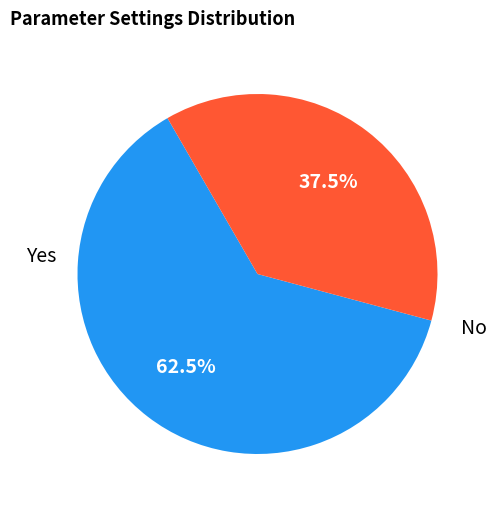

Is there a majority slice in this chart?

Yes